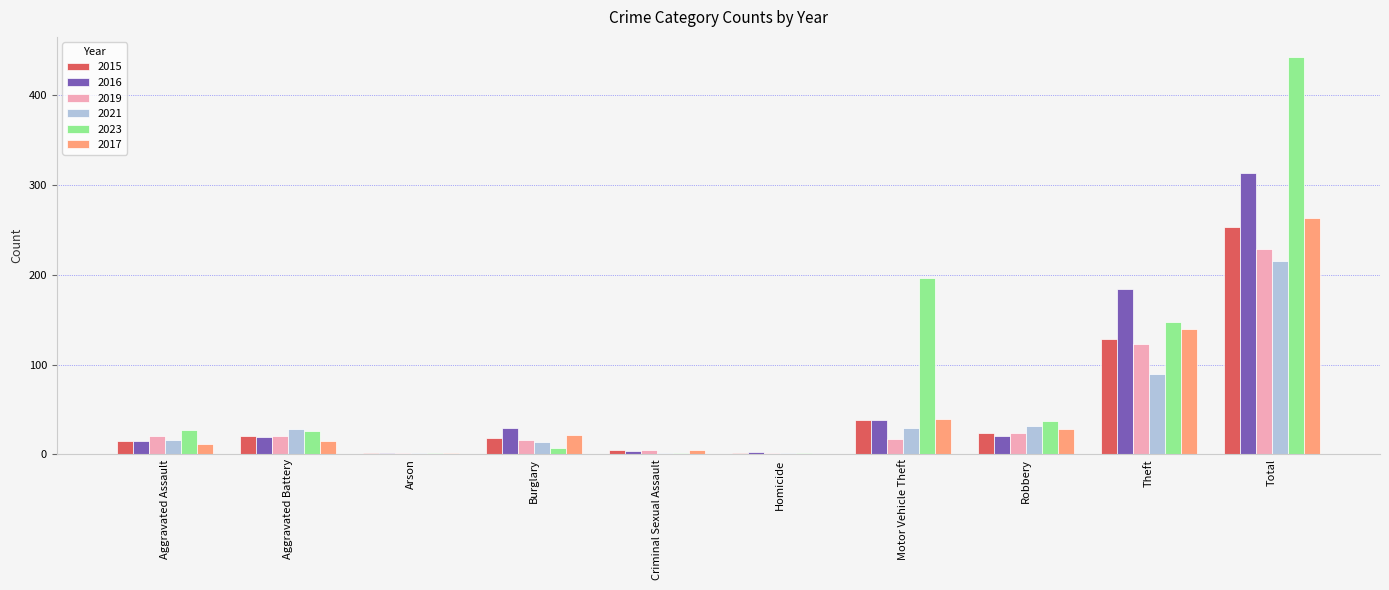

Where is 2021 nearest to the value 108?

Theft